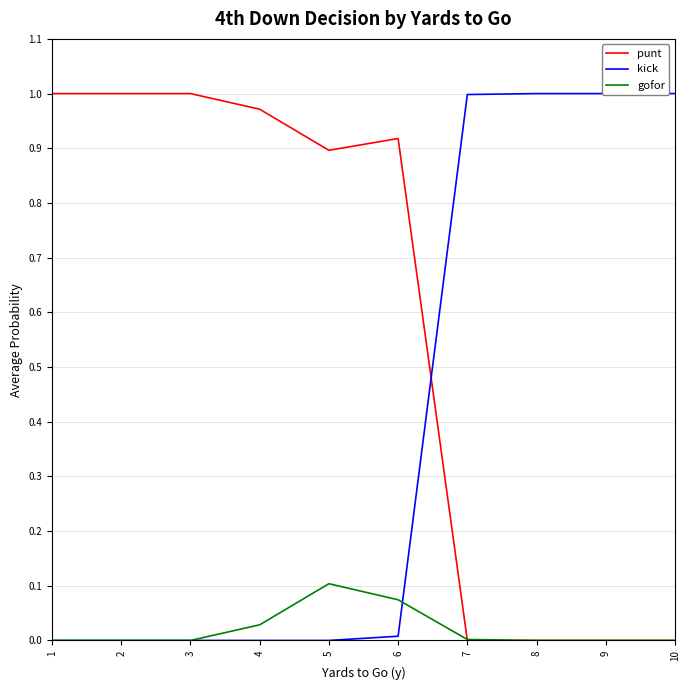

What is the maximum value for kick?

1.0